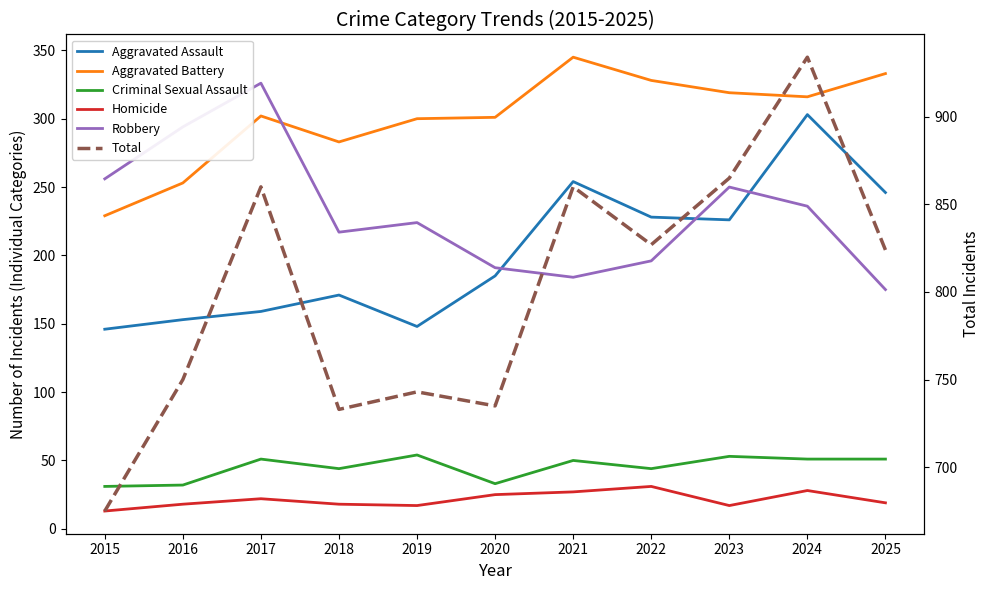

Does the chart display data point markers on the line(s)?

No